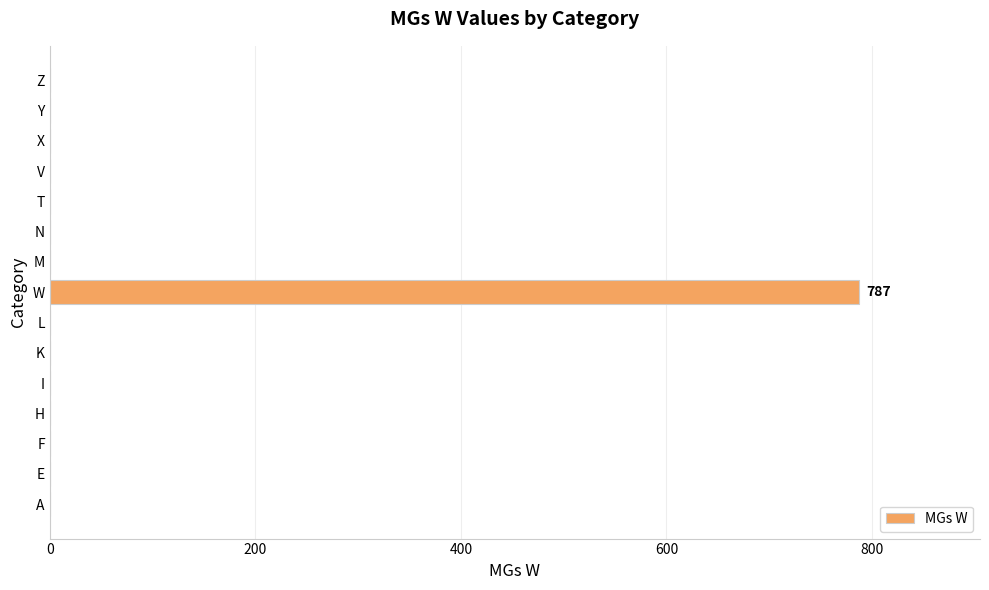

Is it true that the value at Z is 0?

True